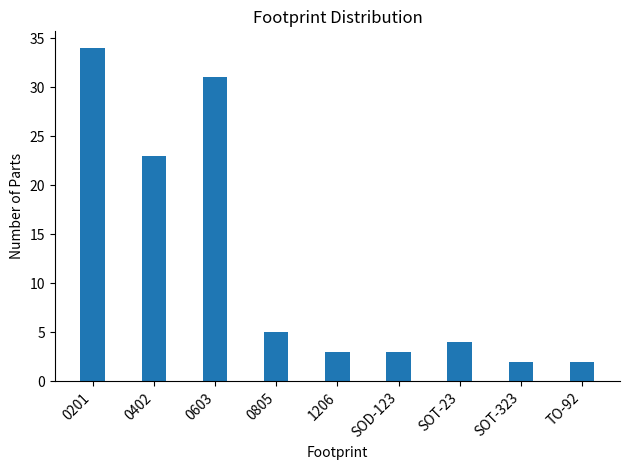

Reading left to right, transcribe all the data shown in this chart.

34	23	31	5	3	3	4	2	2